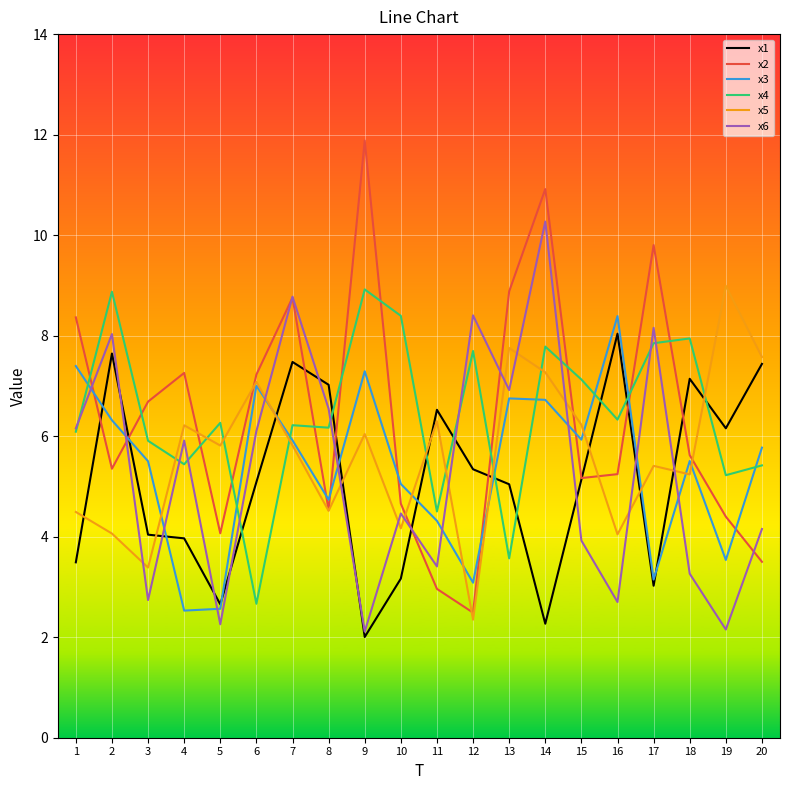

What is the difference between the highest and lowest values at 10?

5.2